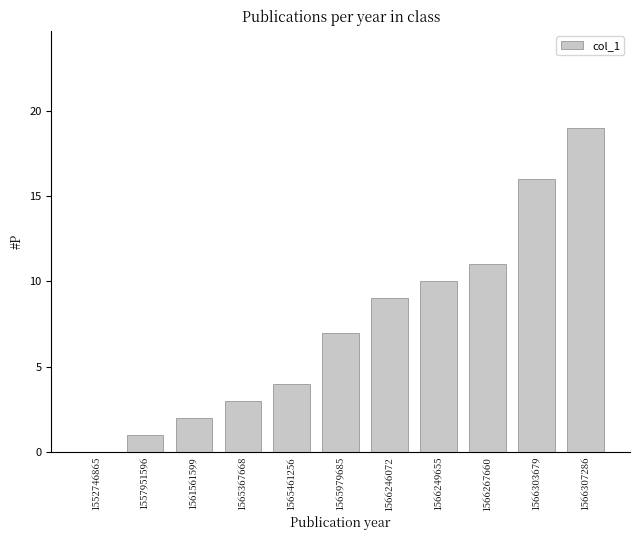

Which category has the highest value across all series?

1566307286